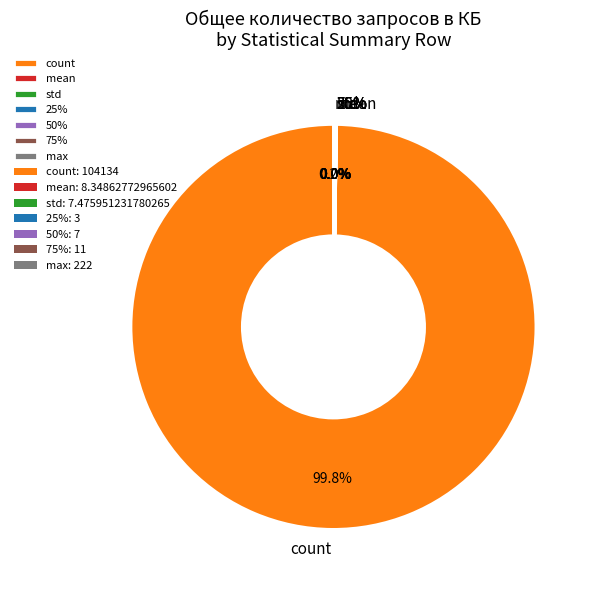

To the nearest percent, what is the difference between the largest and smallest slice percentages?

100%